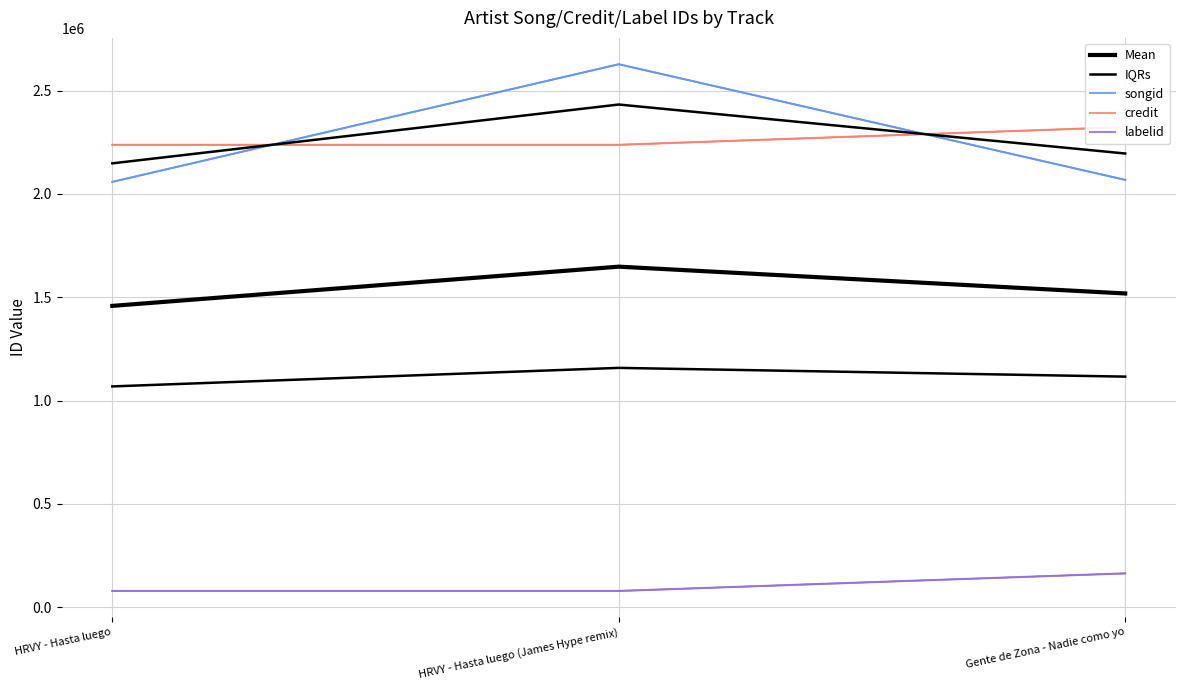

What is the smallest value displayed?

79232.0